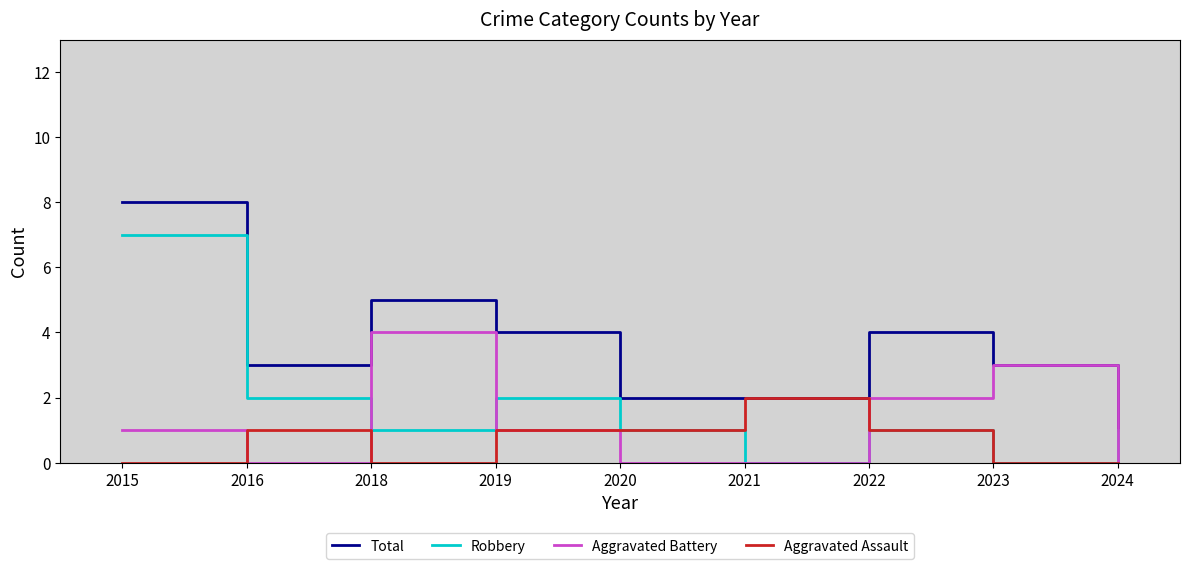

Which category has the highest value in the Total series?

2015